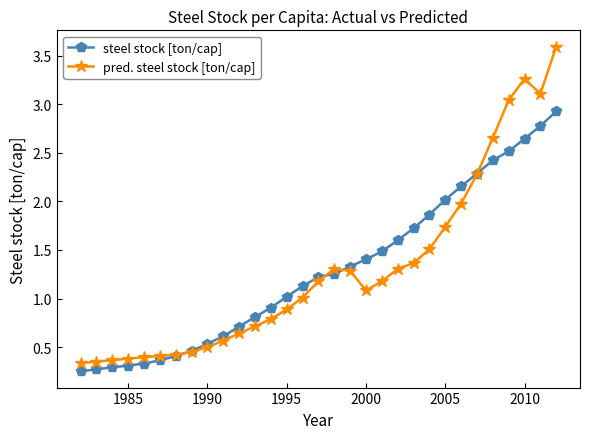

Which series has the widest spread of values?

pred. steel stock [ton/cap]